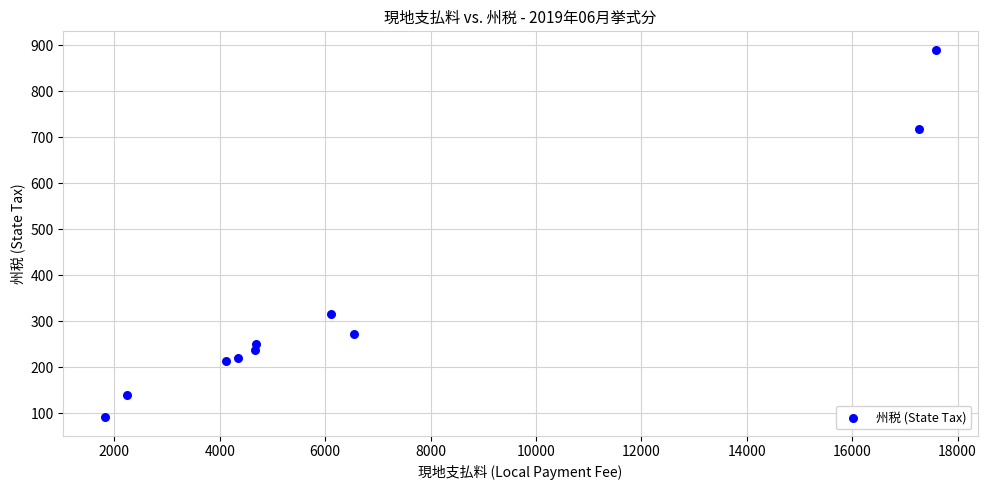

What is the average X value?

6937.8